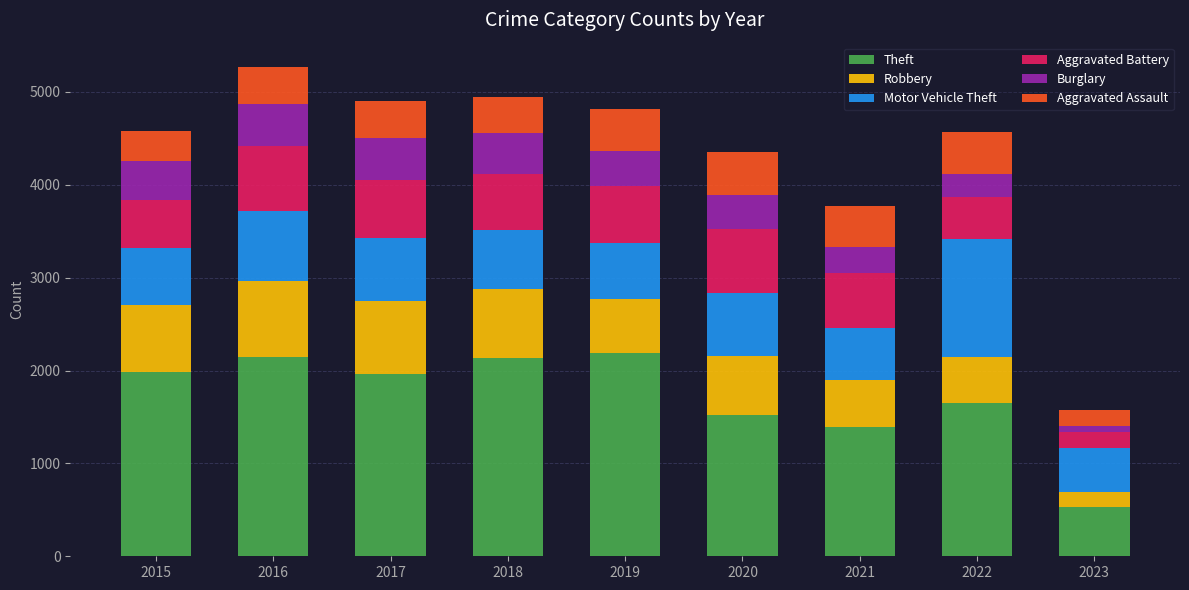

What is the difference between the second highest and minimum values in the Theft series?

1613